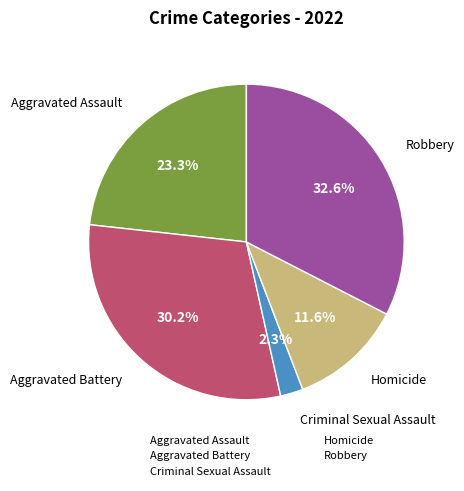

What is the smallest slice in the pie chart?

Criminal Sexual Assault